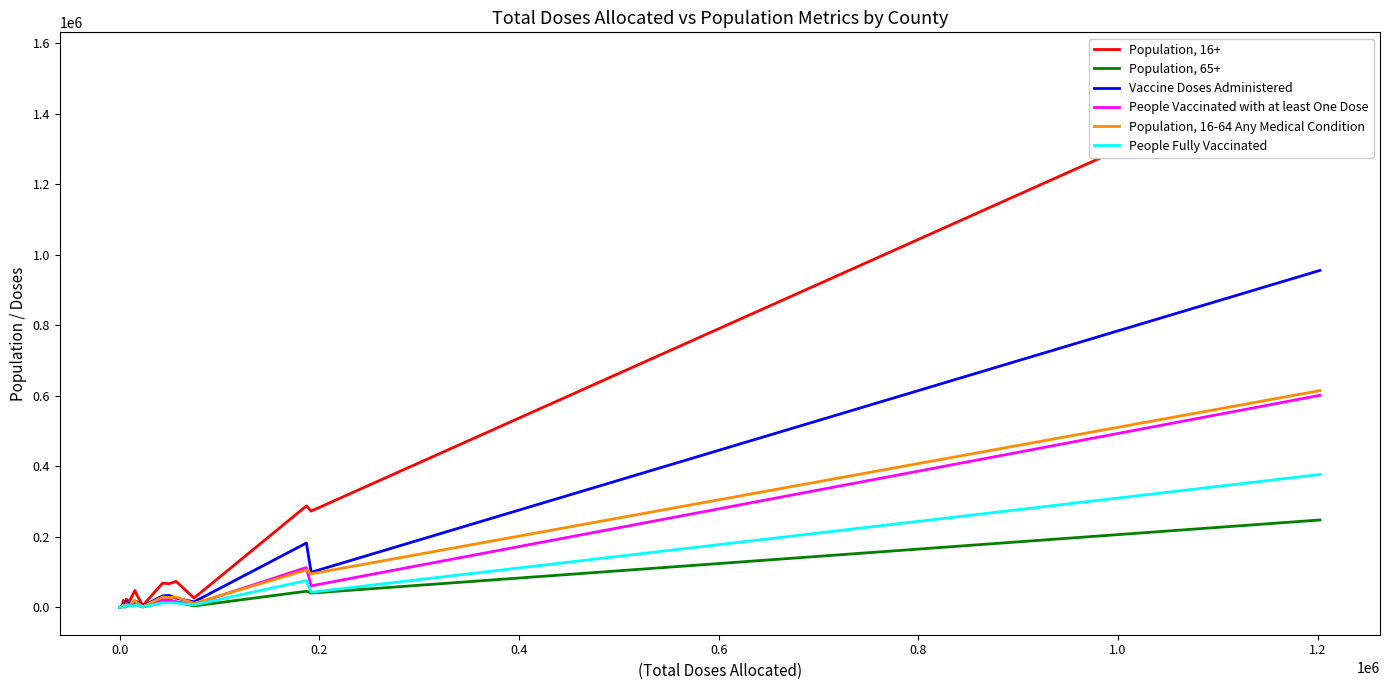

What is the difference between the maximum and minimum values in the Population, 65+ series?

247669